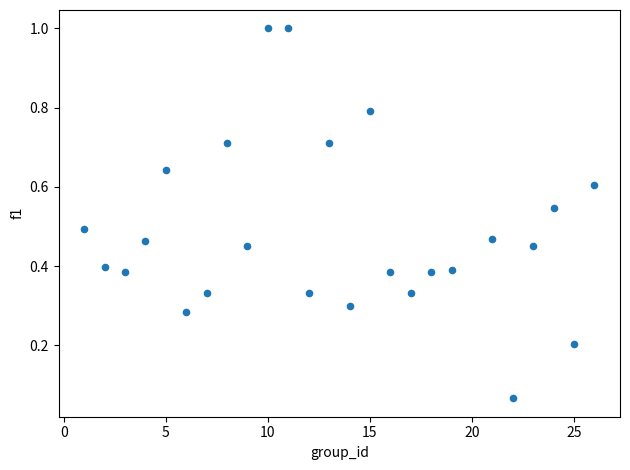

What is the range of Y values (max minus min)?

0.9